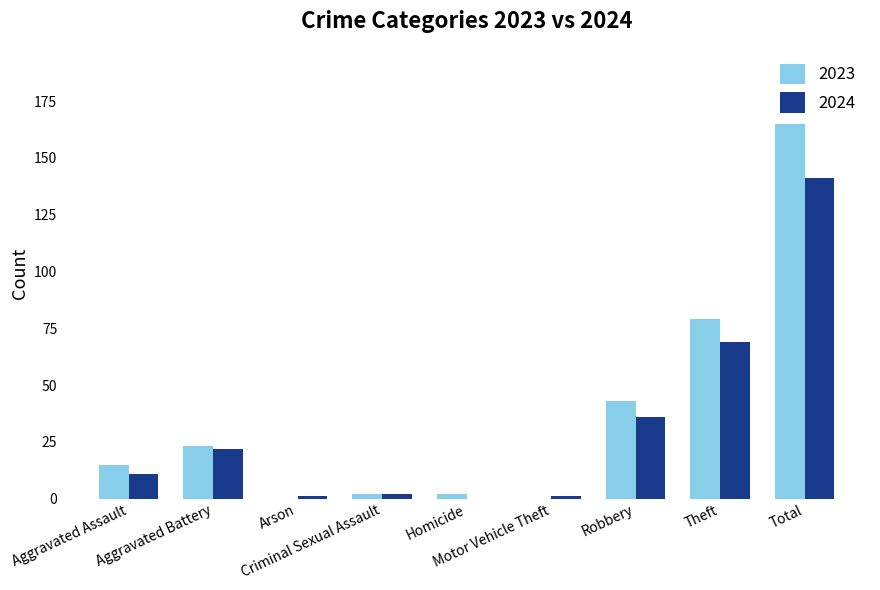

What is the sum of all 2024 values?

283